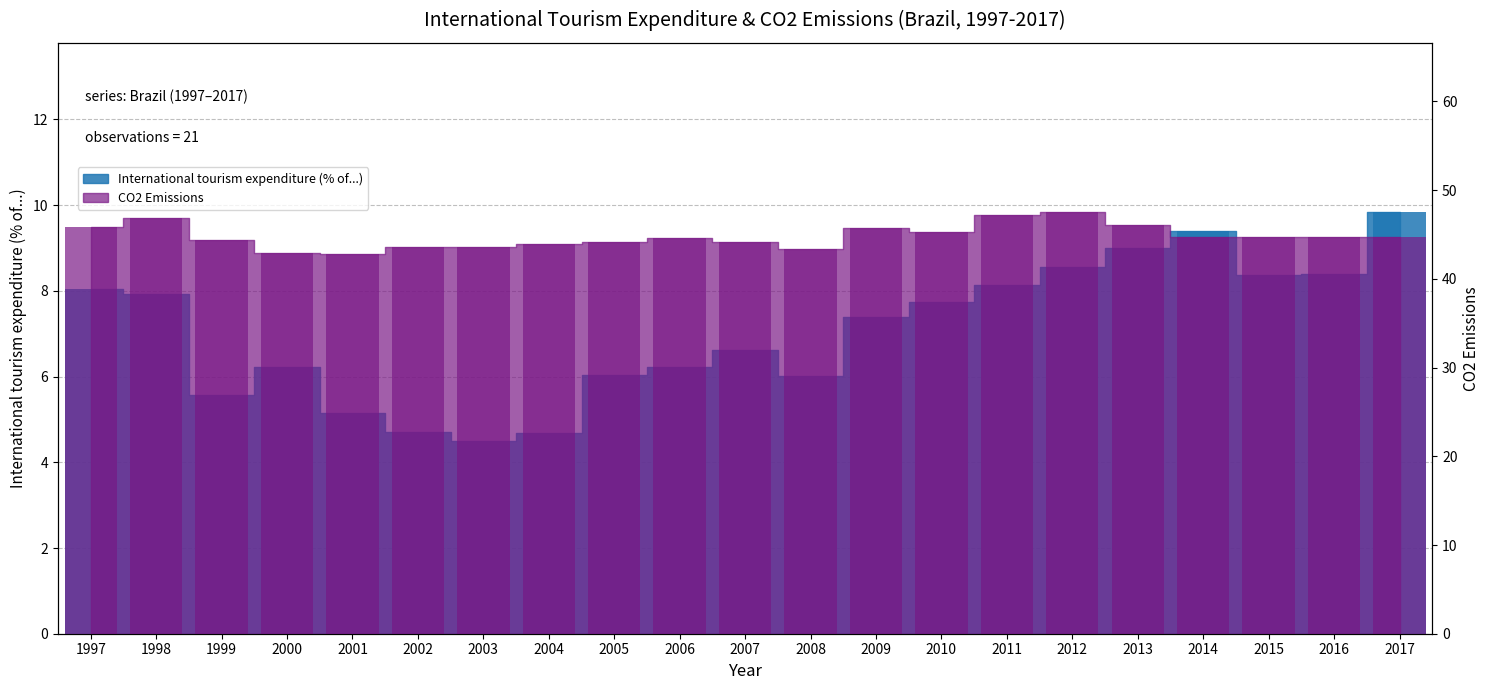

How many values in the International tourism expenditure (% of...) series are below 7?

10